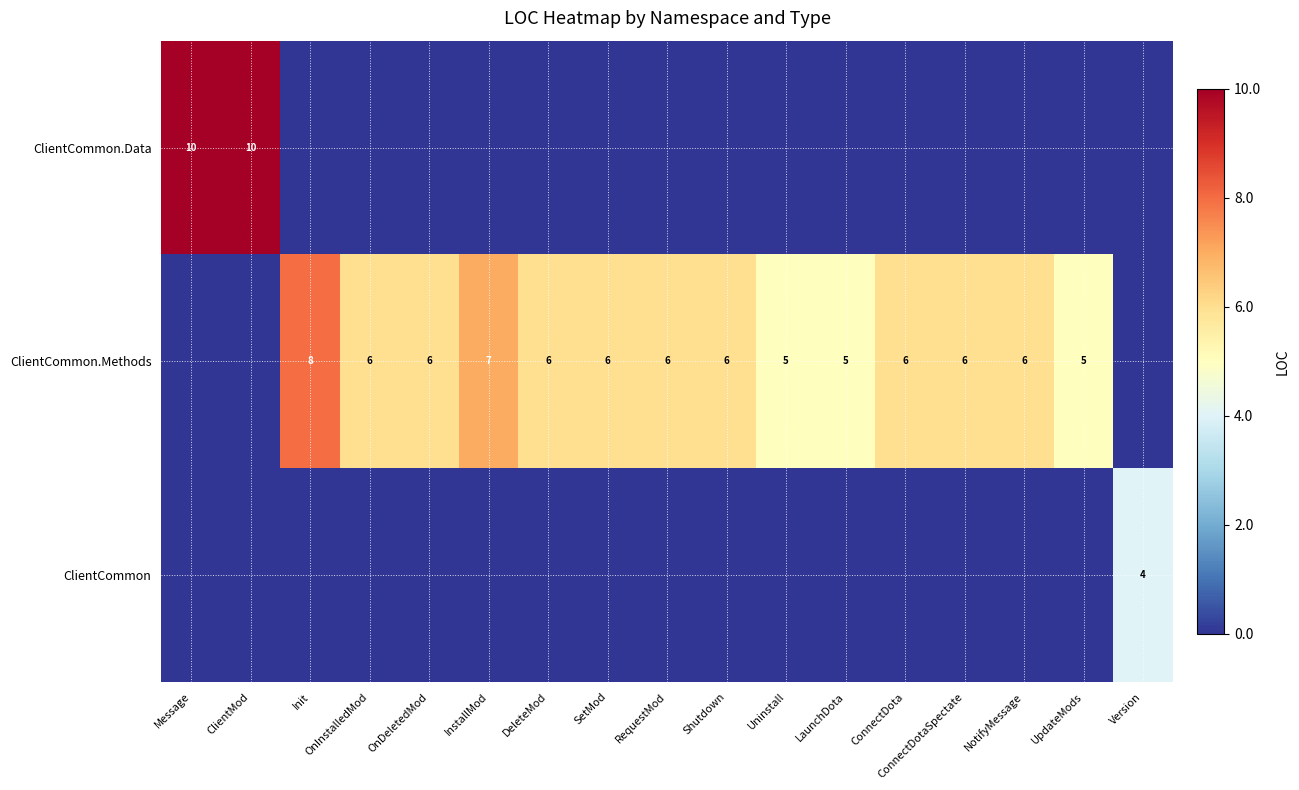

The value of ClientCommon.Methods at LaunchDota is 8. True or false?

False